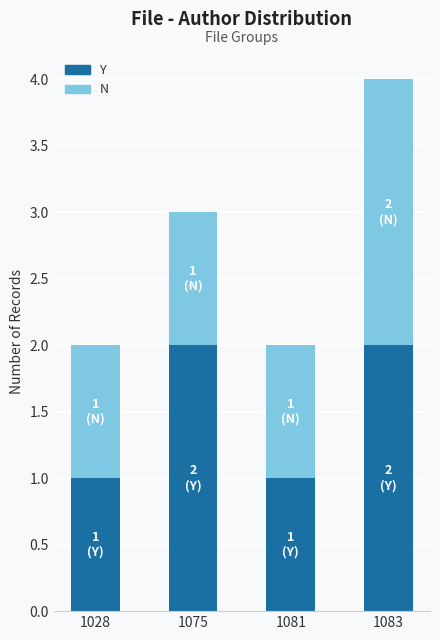

Are the bars horizontal?

No